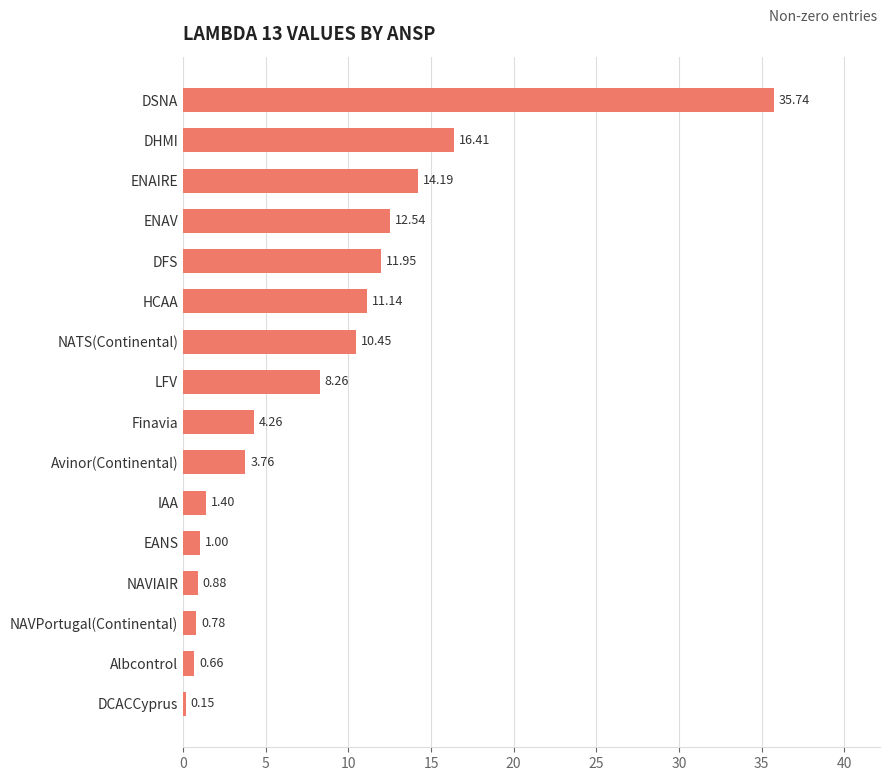

Which has a higher value, NAVIAIR or IAA?

IAA